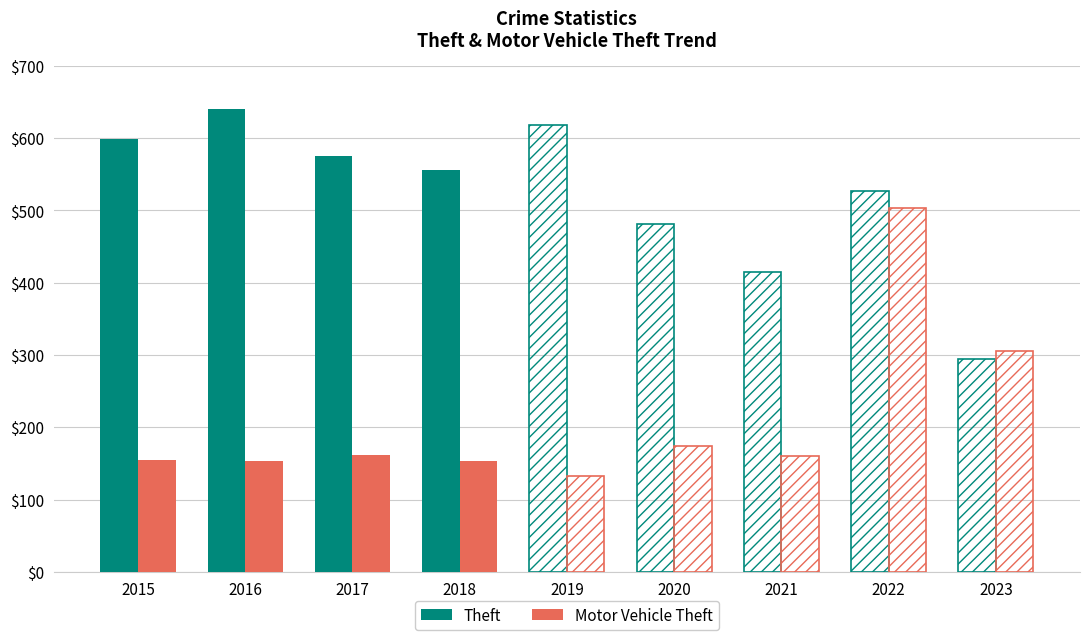

At which category does the chart reach its peak across all series?

2016